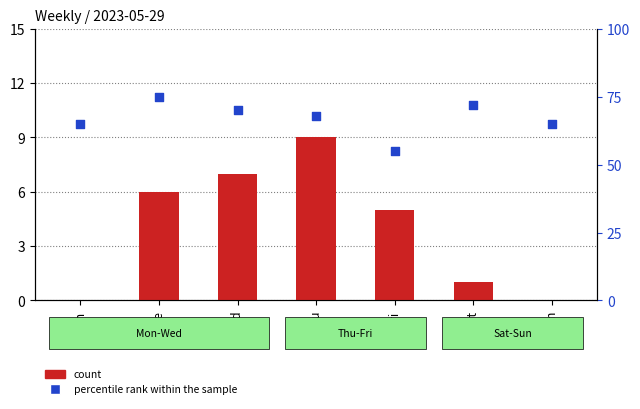

Which series contains the highest Y value?

percentile rank within the sample